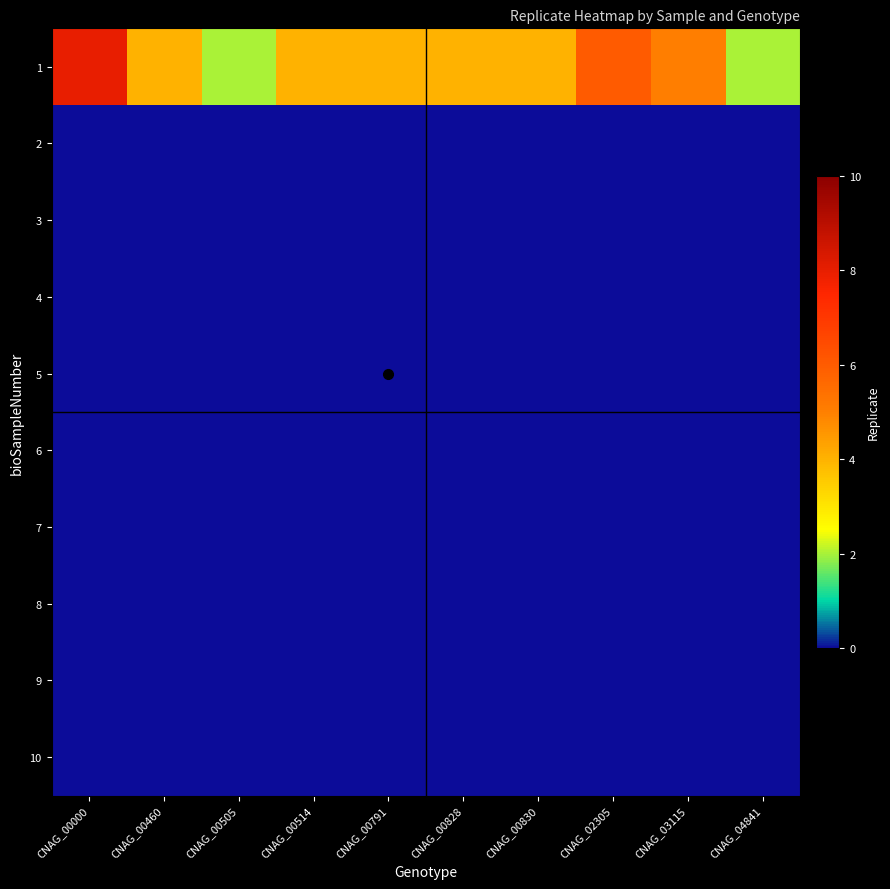

Reading right to left, transcribe all the data shown in this chart.

1: CNAG_04841=2	CNAG_03115=5	CNAG_02305=6	CNAG_00830=4	CNAG_00828=4	CNAG_00791=4	CNAG_00514=4	CNAG_00505=2	CNAG_00460=4	CNAG_00000=8
2: CNAG_04841=0	CNAG_03115=0	CNAG_02305=0	CNAG_00830=0	CNAG_00828=0	CNAG_00791=0	CNAG_00514=0	CNAG_00505=0	CNAG_00460=0	CNAG_00000=0
3: CNAG_04841=0	CNAG_03115=0	CNAG_02305=0	CNAG_00830=0	CNAG_00828=0	CNAG_00791=0	CNAG_00514=0	CNAG_00505=0	CNAG_00460=0	CNAG_00000=0
4: CNAG_04841=0	CNAG_03115=0	CNAG_02305=0	CNAG_00830=0	CNAG_00828=0	CNAG_00791=0	CNAG_00514=0	CNAG_00505=0	CNAG_00460=0	CNAG_00000=0
5: CNAG_04841=0	CNAG_03115=0	CNAG_02305=0	CNAG_00830=0	CNAG_00828=0	CNAG_00791=0	CNAG_00514=0	CNAG_00505=0	CNAG_00460=0	CNAG_00000=0
6: CNAG_04841=0	CNAG_03115=0	CNAG_02305=0	CNAG_00830=0	CNAG_00828=0	CNAG_00791=0	CNAG_00514=0	CNAG_00505=0	CNAG_00460=0	CNAG_00000=0
7: CNAG_04841=0	CNAG_03115=0	CNAG_02305=0	CNAG_00830=0	CNAG_00828=0	CNAG_00791=0	CNAG_00514=0	CNAG_00505=0	CNAG_00460=0	CNAG_00000=0
8: CNAG_04841=0	CNAG_03115=0	CNAG_02305=0	CNAG_00830=0	CNAG_00828=0	CNAG_00791=0	CNAG_00514=0	CNAG_00505=0	CNAG_00460=0	CNAG_00000=0
9: CNAG_04841=0	CNAG_03115=0	CNAG_02305=0	CNAG_00830=0	CNAG_00828=0	CNAG_00791=0	CNAG_00514=0	CNAG_00505=0	CNAG_00460=0	CNAG_00000=0
10: CNAG_04841=0	CNAG_03115=0	CNAG_02305=0	CNAG_00830=0	CNAG_00828=0	CNAG_00791=0	CNAG_00514=0	CNAG_00505=0	CNAG_00460=0	CNAG_00000=0